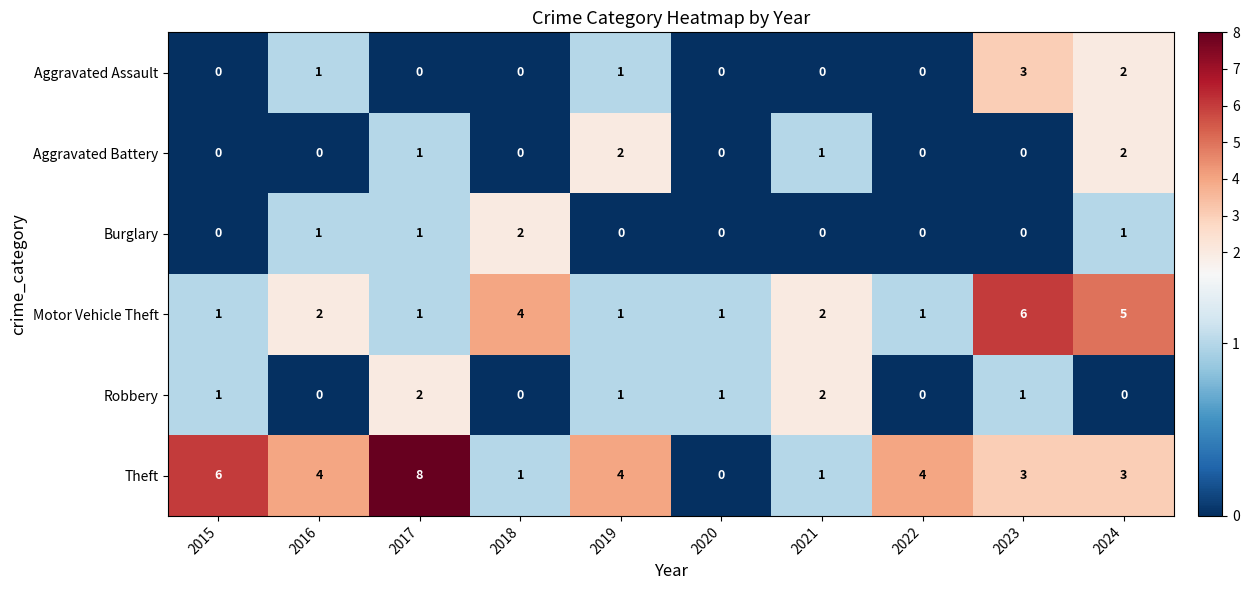

How many Aggravated Battery values are between 0 and 1?

8